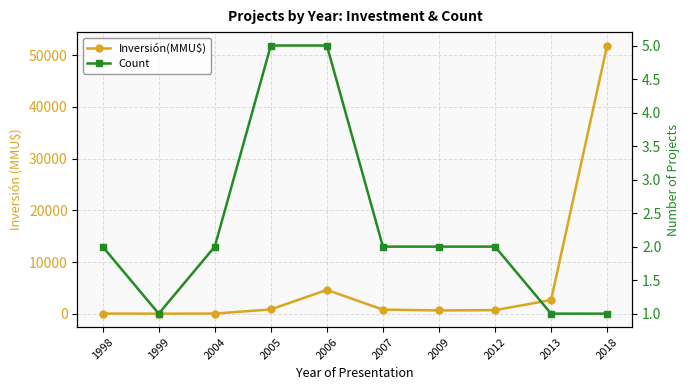

What is the difference between the maximum and minimum values in the Inversión(MMU$) series?

51840